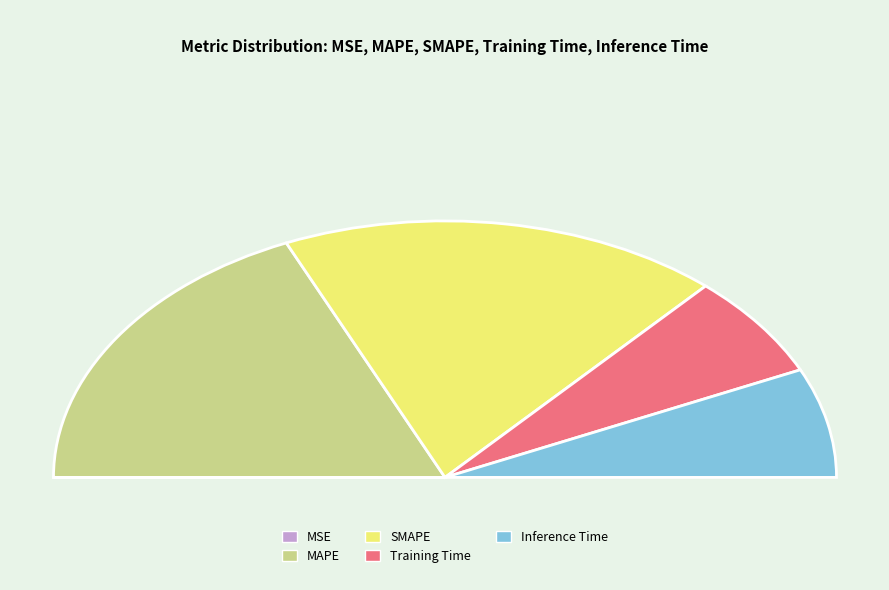

Which category has the smallest portion of the pie?

MSE